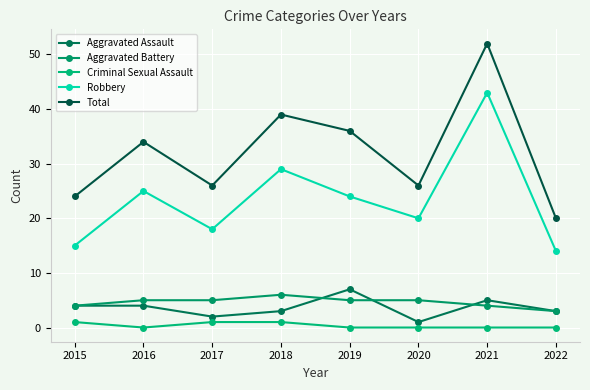

True or false: Aggravated Assault has more than 0 points higher than both neighbors.

True